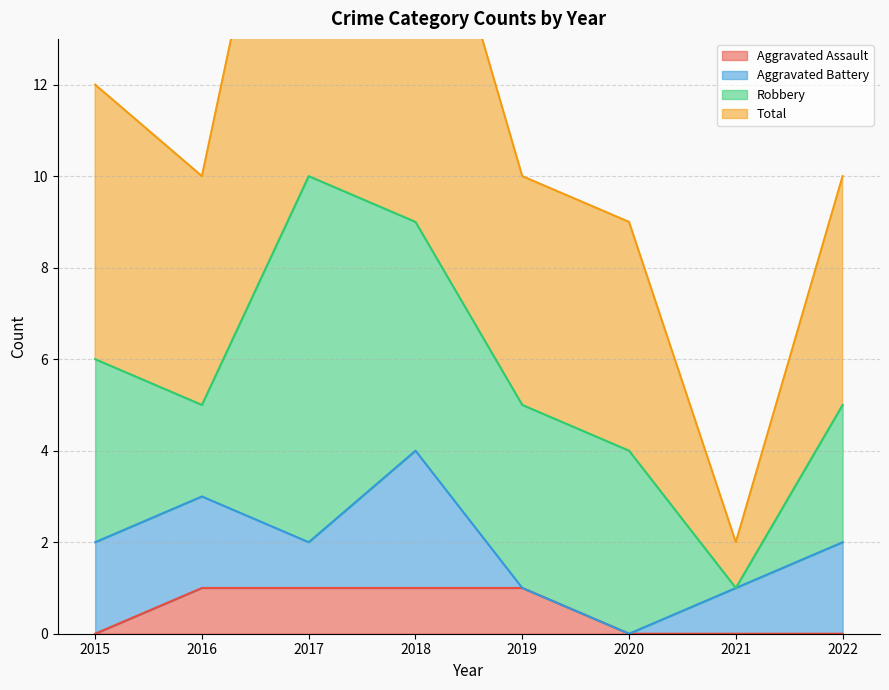

Between 2015 and 2020, which series saw the biggest shift?

Total